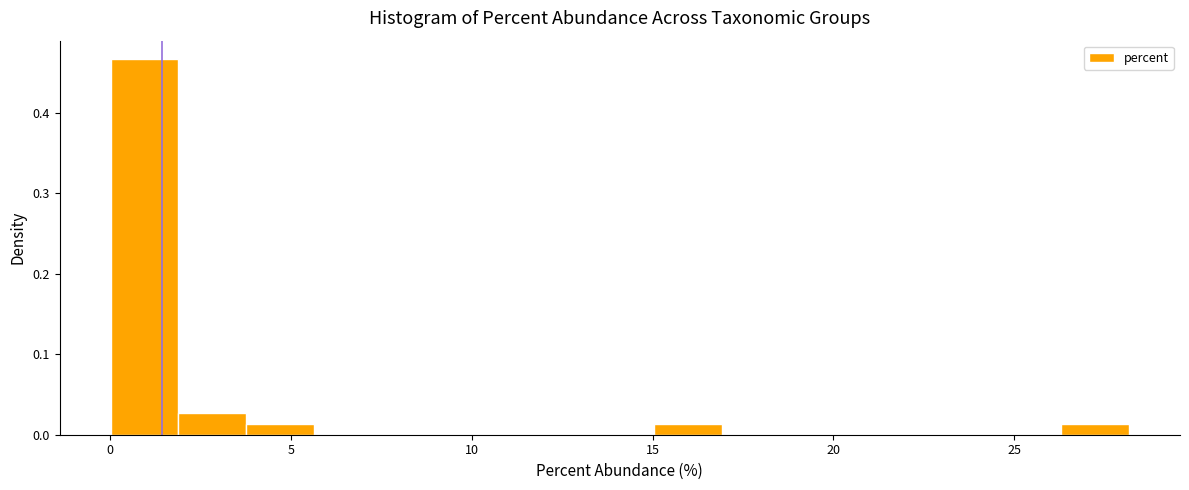

Around what value on the x-axis is the tallest bar? Give the approximate position of its centre, as read against the axis.

1.0